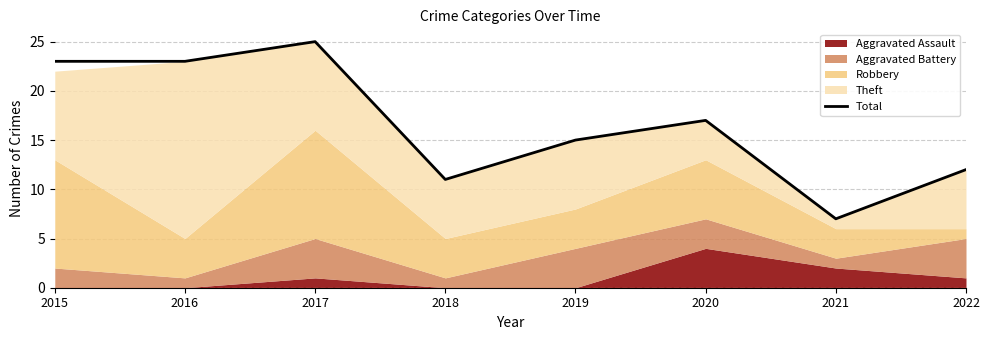

Reading left to right, what are all the values shown in this chart?

23	23	25	11	15	17	7	12